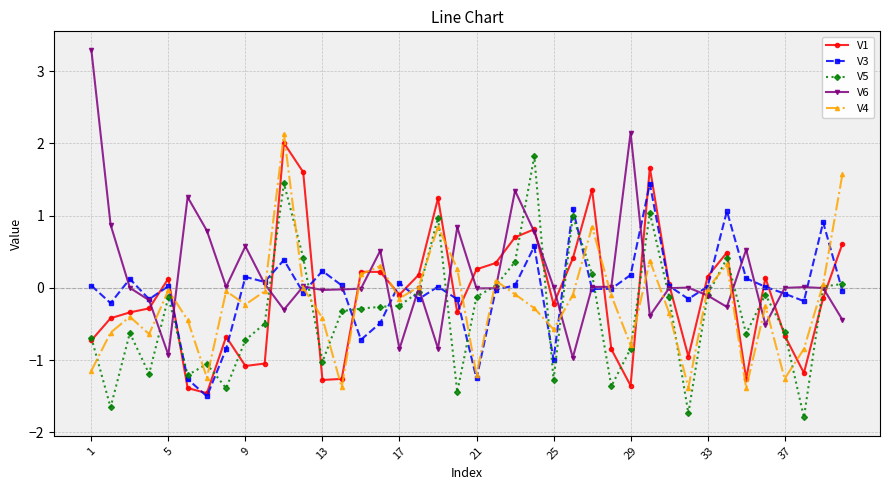

List the series in order of their peak value, highest first.

V6, V4, V1, V5, V3